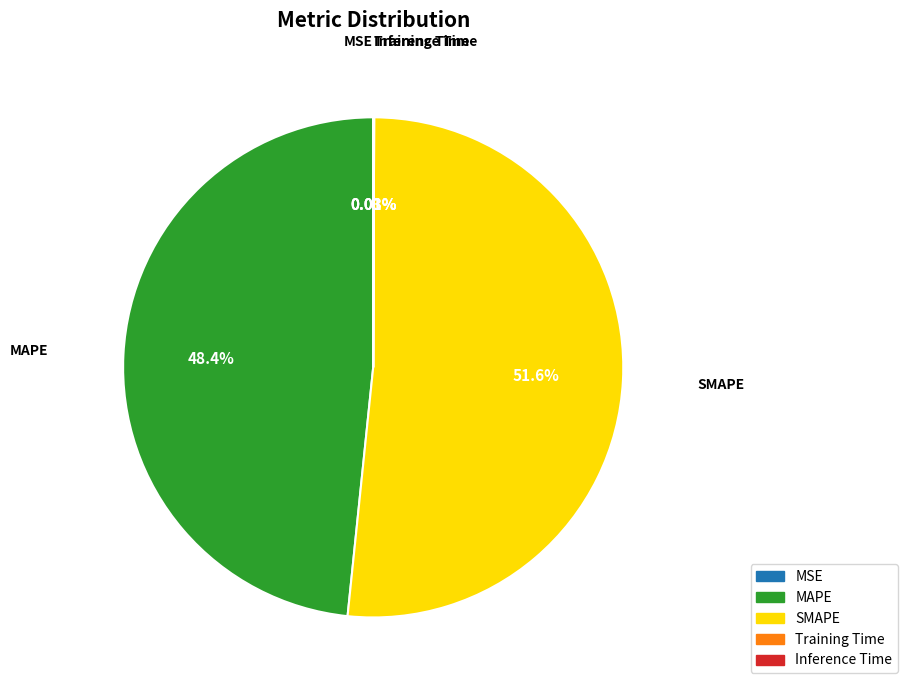

Does MAPE account for over 50% of the chart?

No